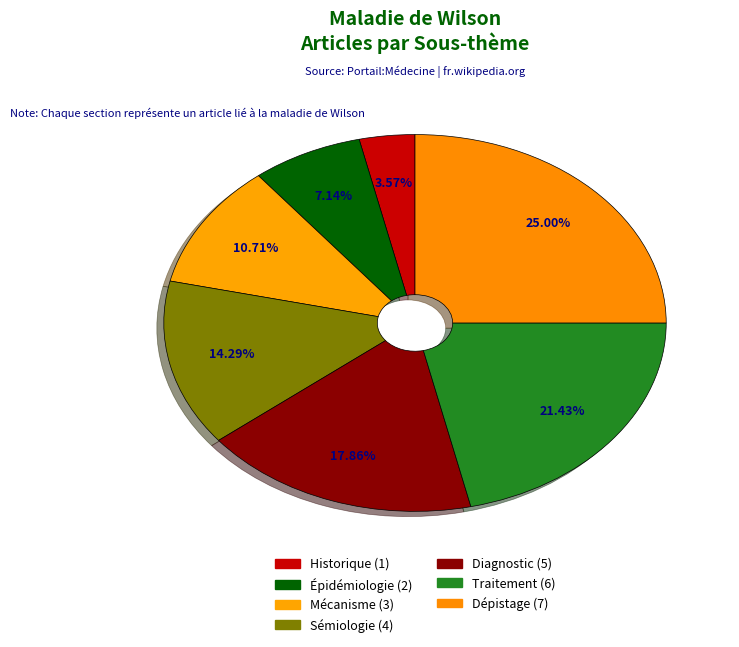

What percentage is NOT represented by Historique?

96.4%